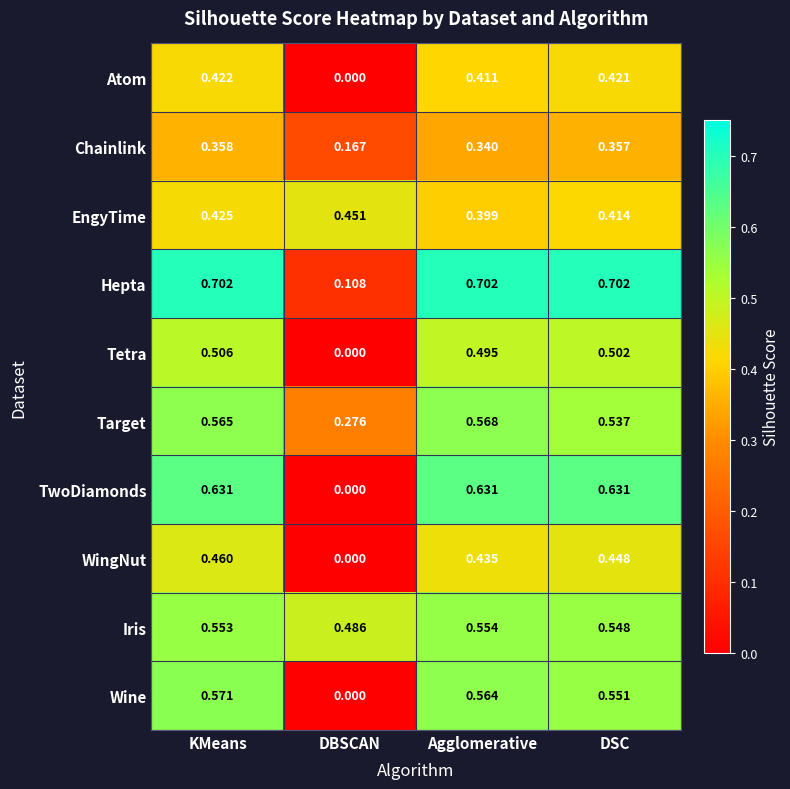

Which category has the lowest value in the Atom series?

DBSCAN